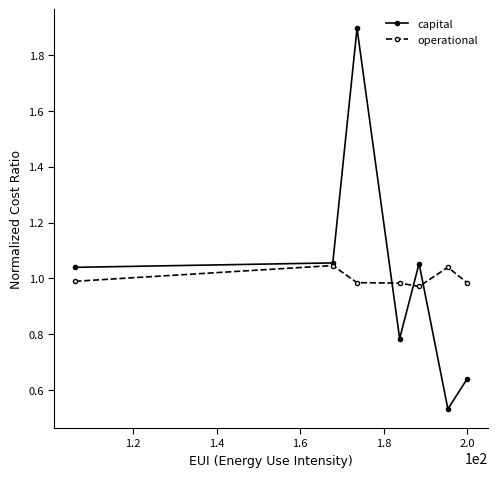

Which series has the widest spread of values?

capital